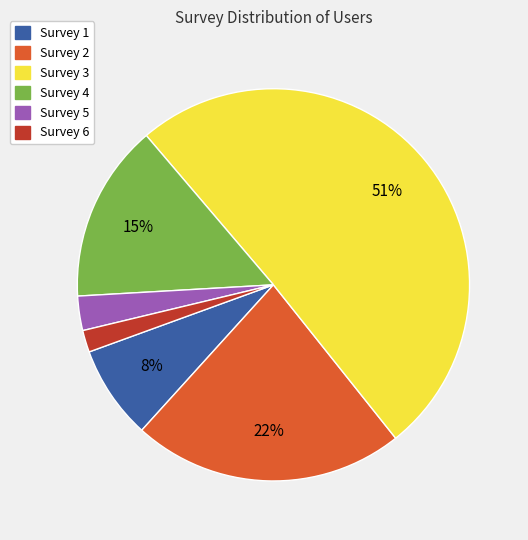

Is there a majority slice in this chart?

Yes